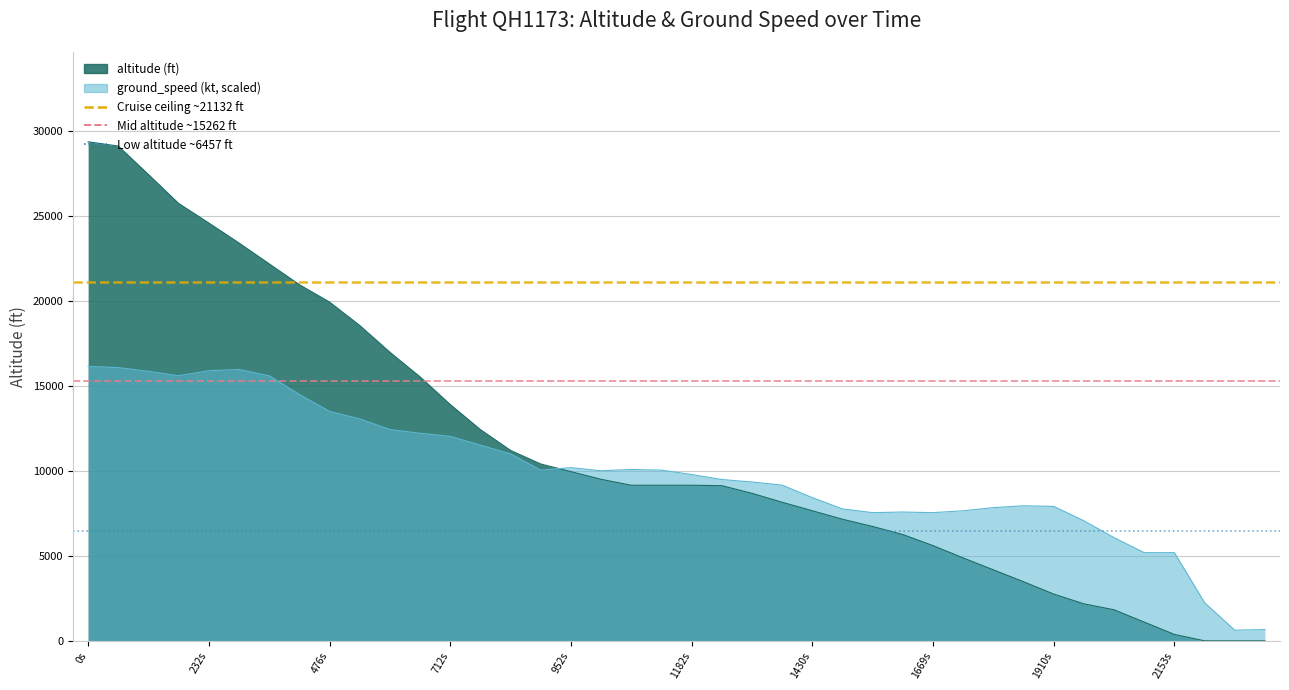

Where is Mid altitude ~15262 ft nearest to the value 15262?

0s